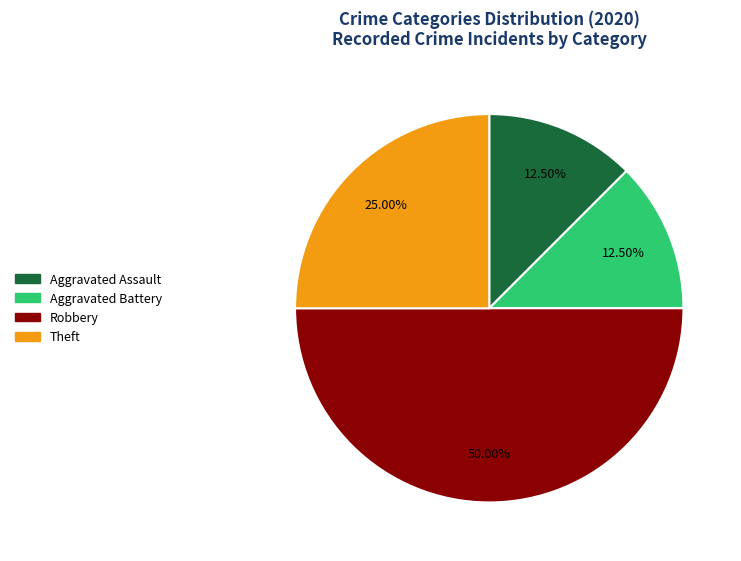

Does Aggravated Battery account for over 50% of the chart?

No